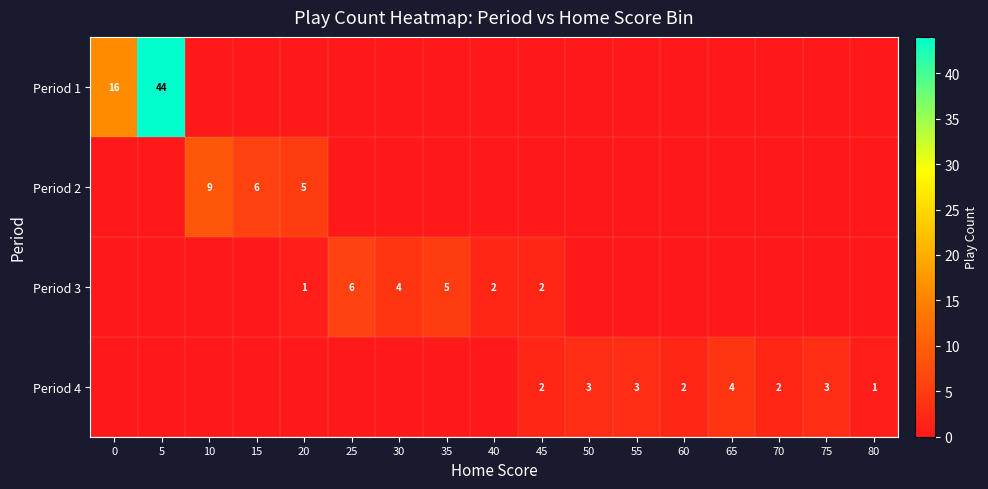

Is it true that Period 2 equals 10 at 15?

False